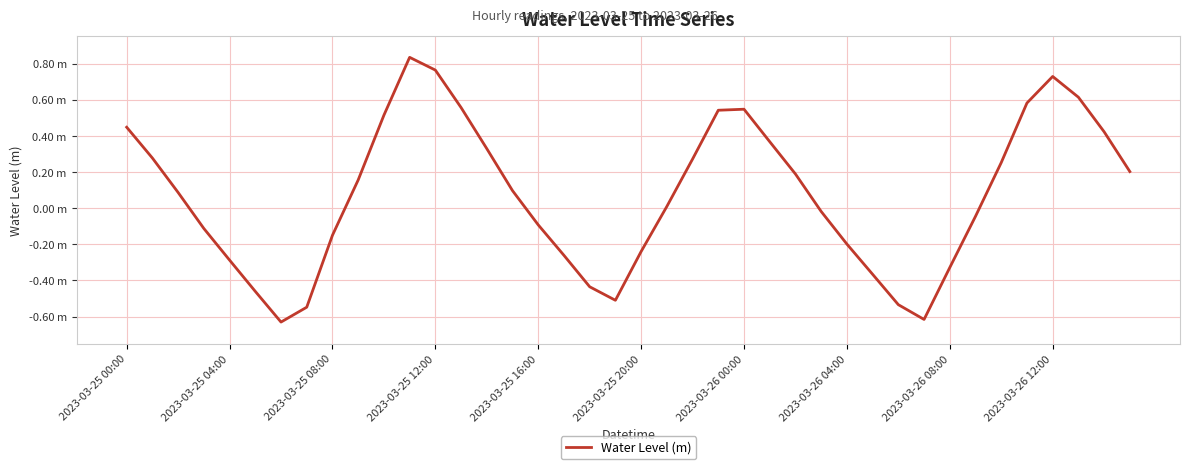

Does the chart have visible grid lines?

Yes